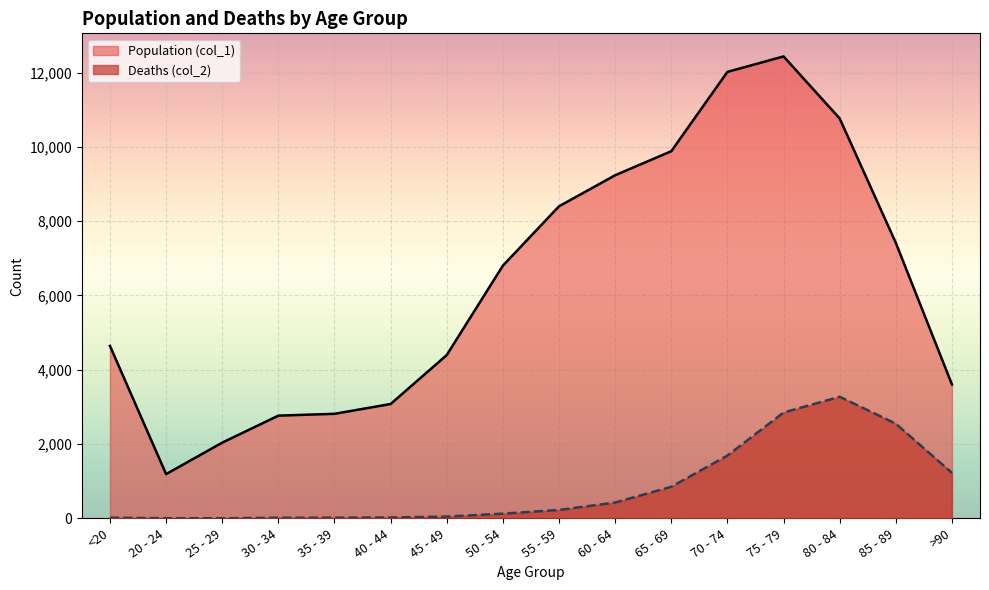

Reading left to right, list all the values displayed in this chart.

Population (col_1): <20=4641	20 - 24=1191	25 - 29=2038	30 - 34=2765	35 - 39=2814	40 - 44=3078	45 - 49=4396	50 - 54=6803	55 - 59=8400	60 - 64=9236	65 - 69=9883	70 - 74=12018	75 - 79=12434	80 - 84=10764	85 - 89=7417	>90=3604
Deaths (col_2): <20=18	20 - 24=4	25 - 29=3	30 - 34=17	35 - 39=18	40 - 44=24	45 - 49=47	50 - 54=126	55 - 59=227	60 - 64=426	65 - 69=850	70 - 74=1690	75 - 79=2848	80 - 84=3273	85 - 89=2548	>90=1224